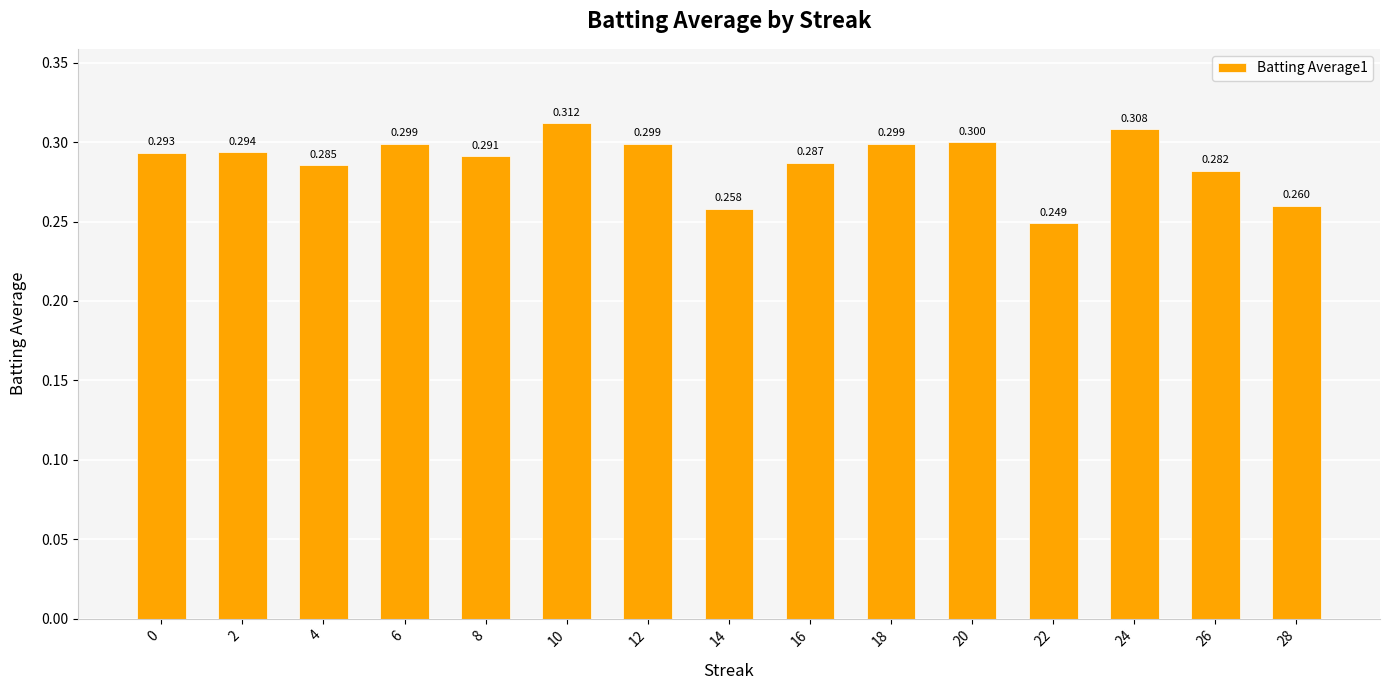

What is the value of the 6th bar from the left?

0.3